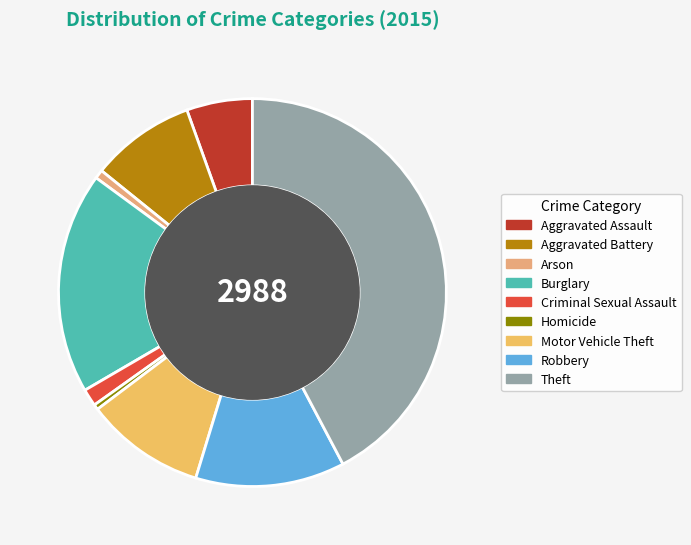

To the nearest percent, what is the difference between the largest and smallest slice percentages?

42%